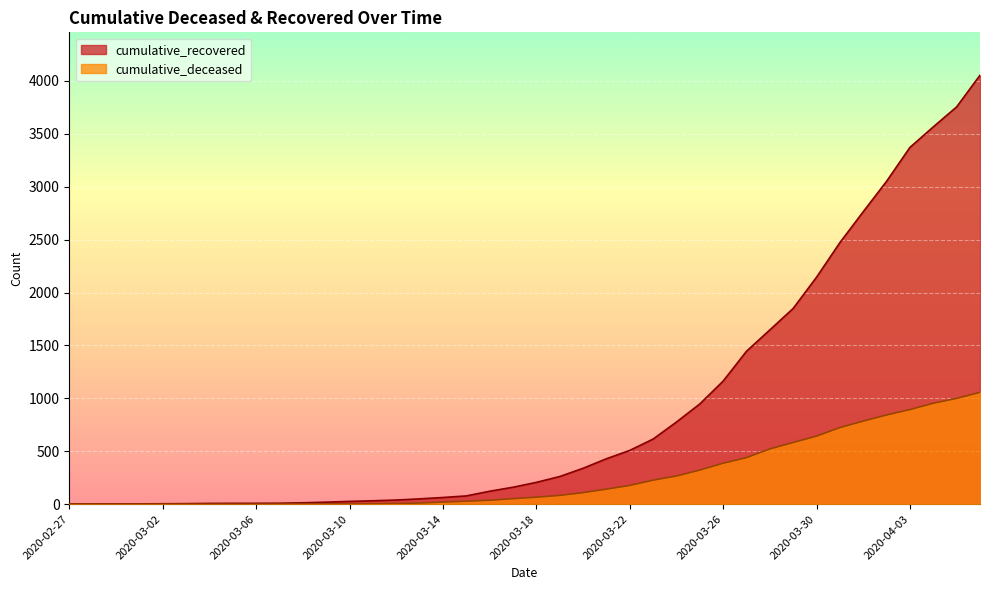

What is the value of the cumulative_recovered point at the 16th from the left?

50